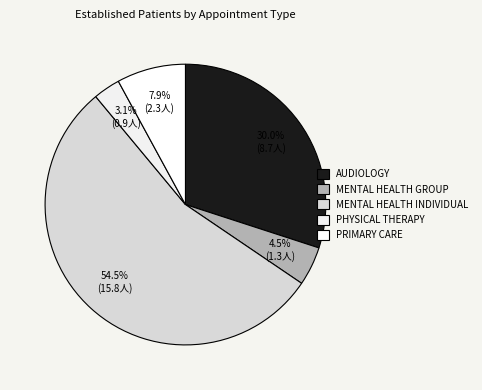

Which slice represents more than half of the pie?

MENTAL HEALTH INDIVIDUAL